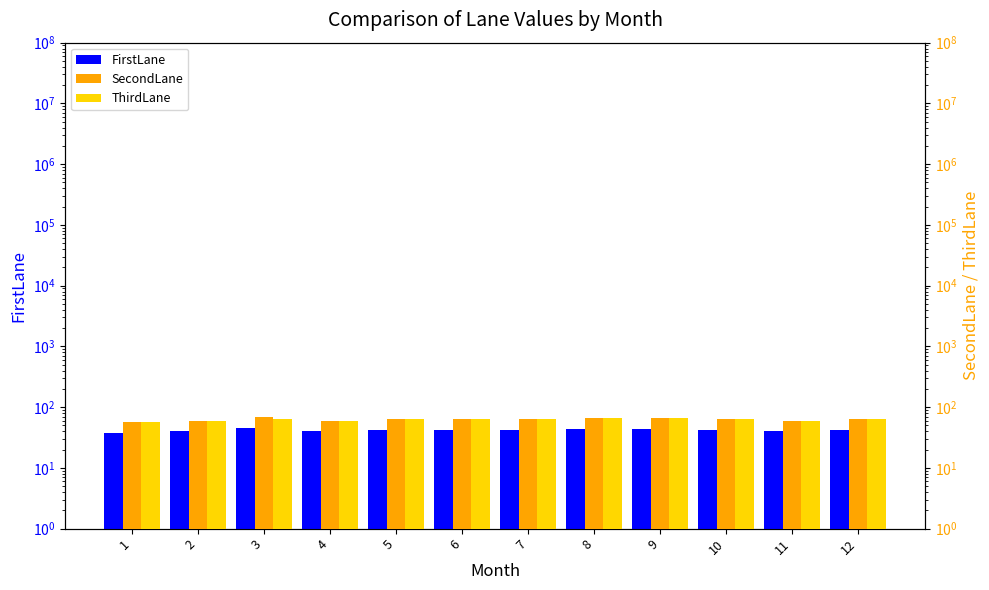

Does the chart contain any negative values?

No